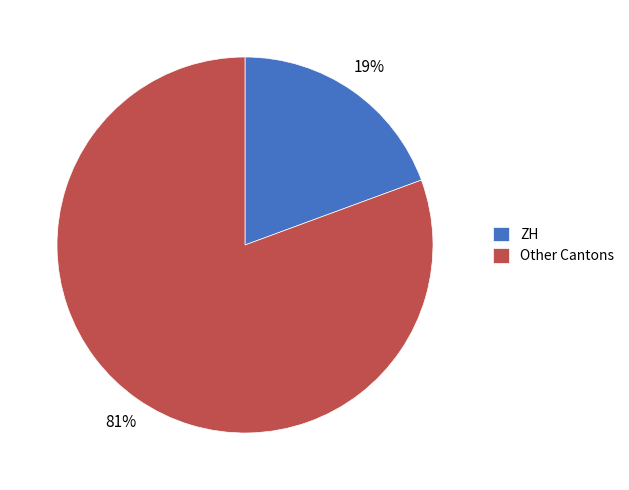

Is it true that ZH is 19% of the pie?

True